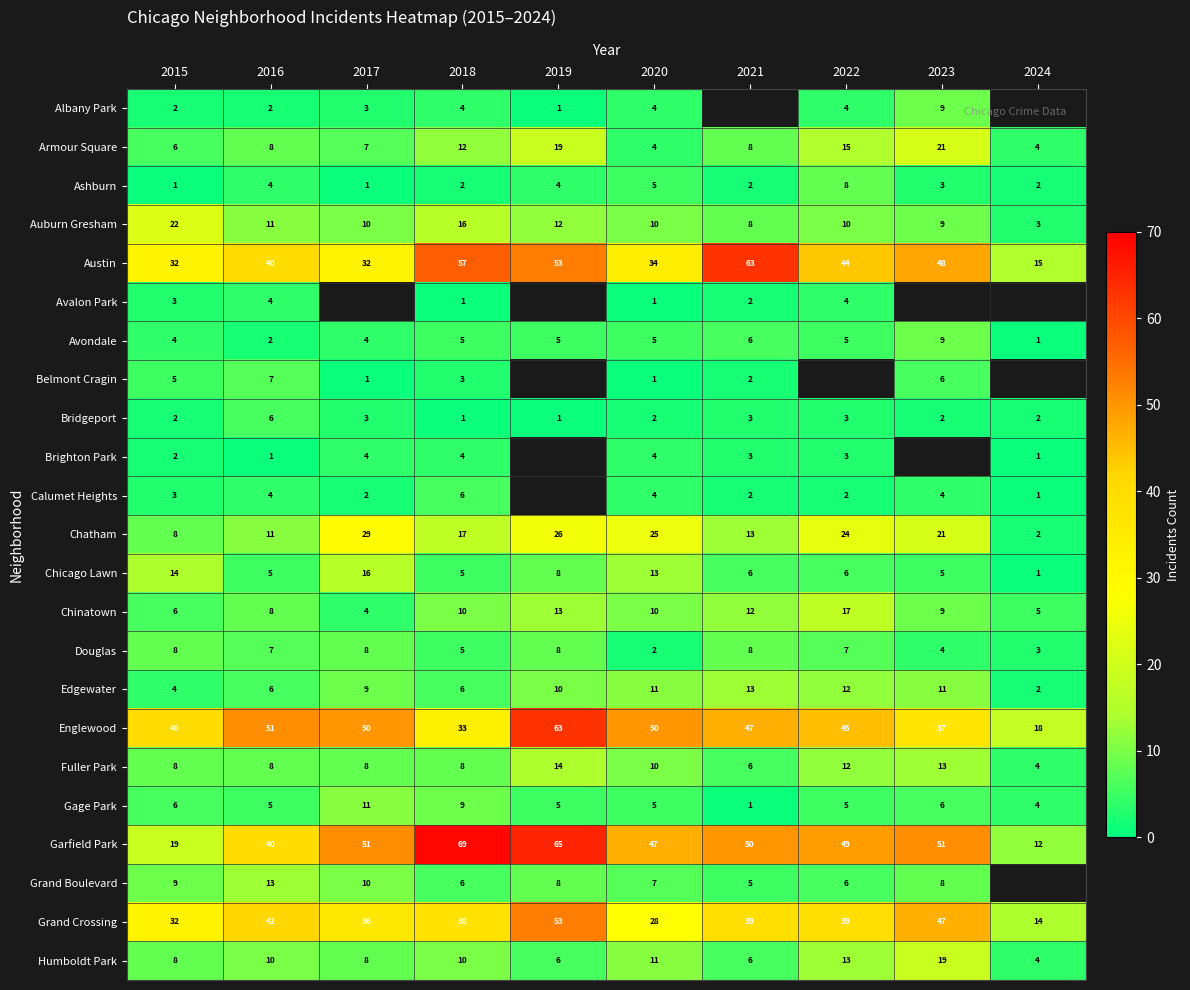

What is the sum of all Armour Square values?

104